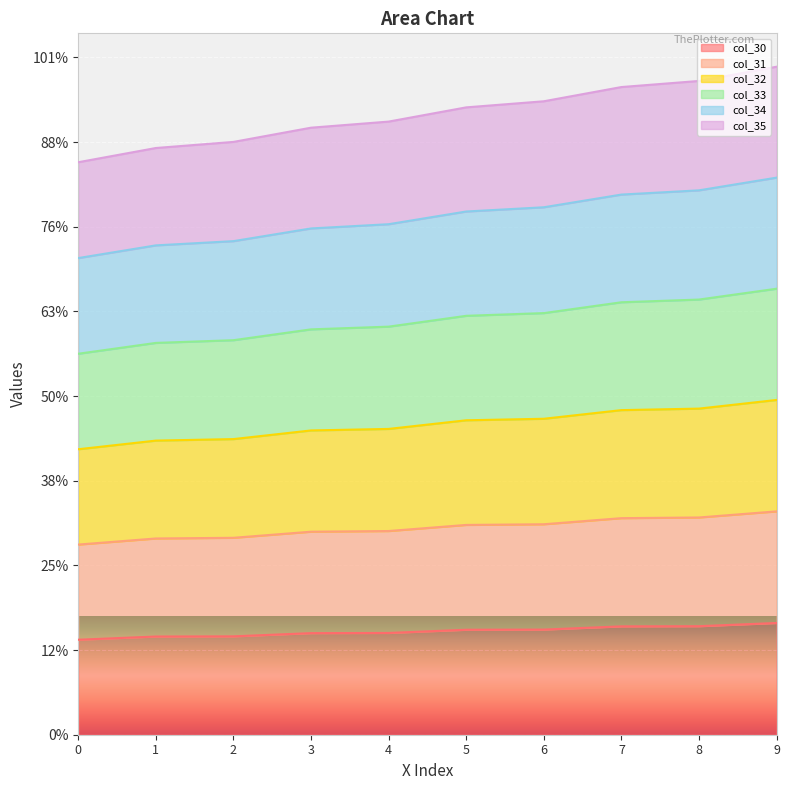

Is it true that col_34 equals 597.6 at 5?

False